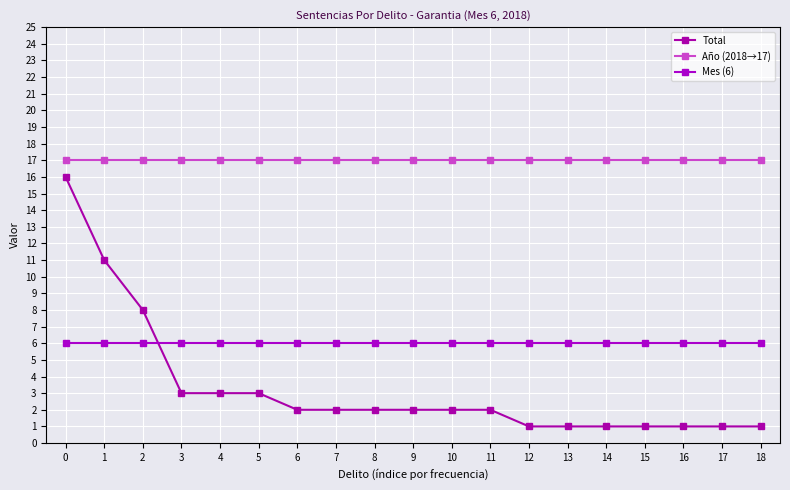

What is the value of the Mes (6) point at the 13th from the left?

6